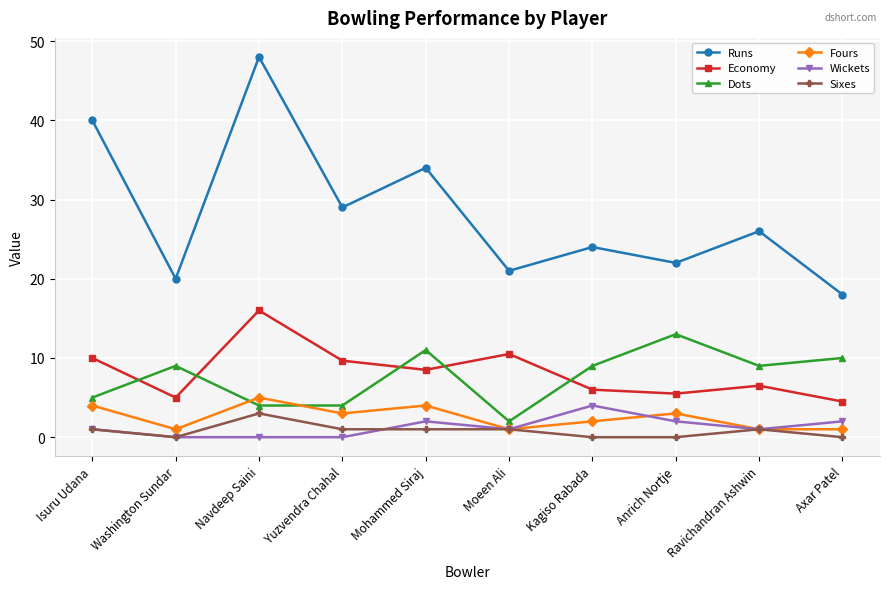

What is the difference between the Fours values at Axar Patel and Mohammed Siraj?

3.0